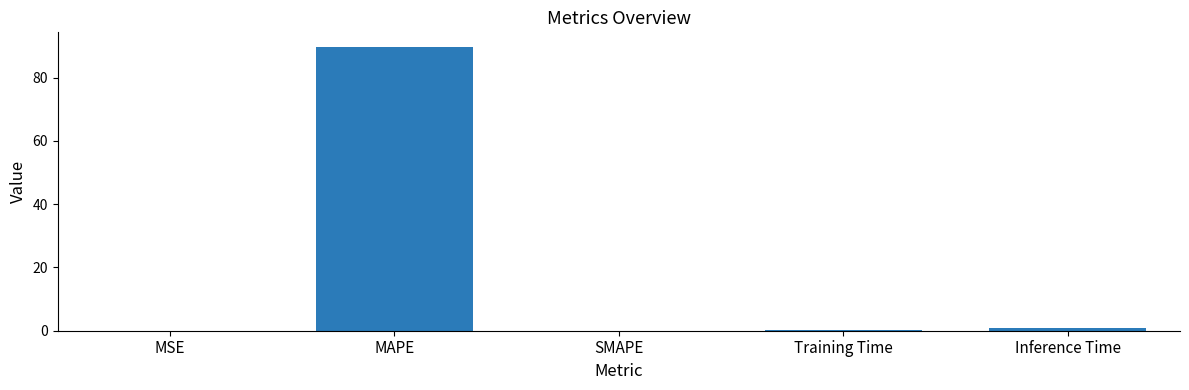

At which category does the chart reach its peak across all series?

MAPE